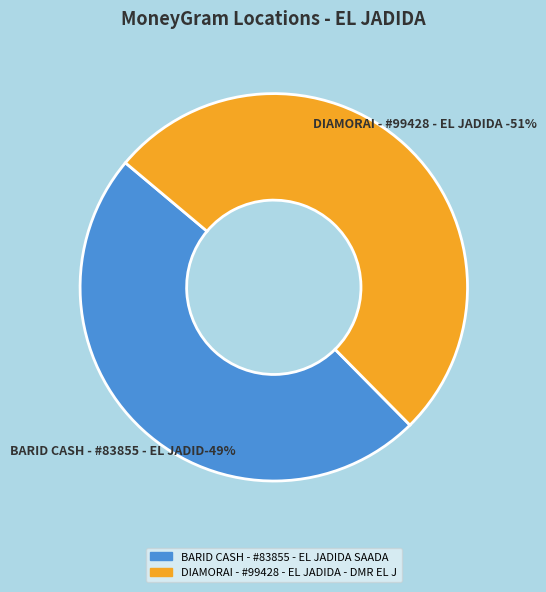

Count the number of slices in the pie.

2